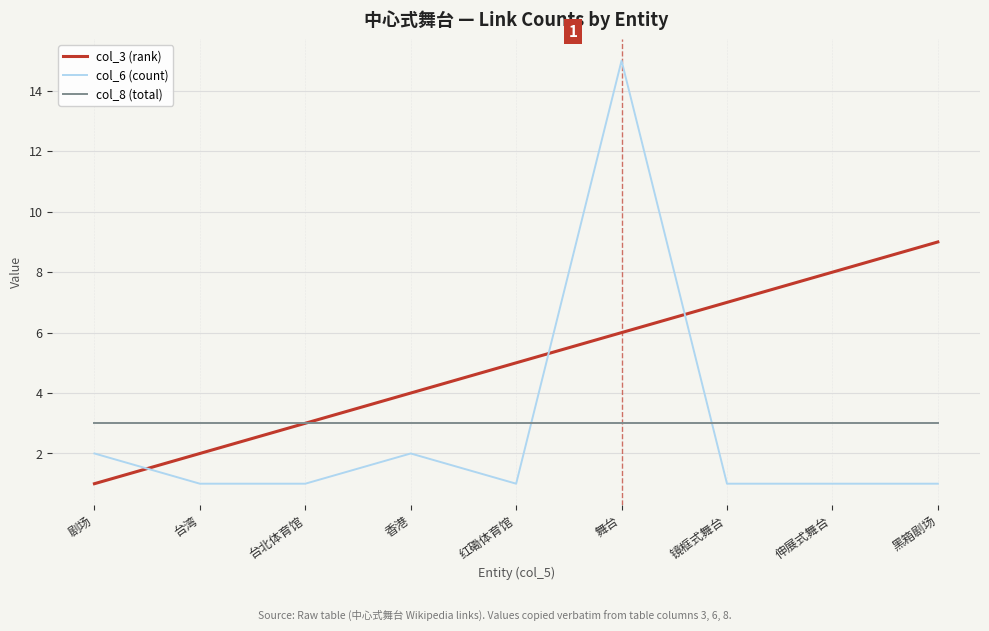

Does the chart display data point markers on the line(s)?

No